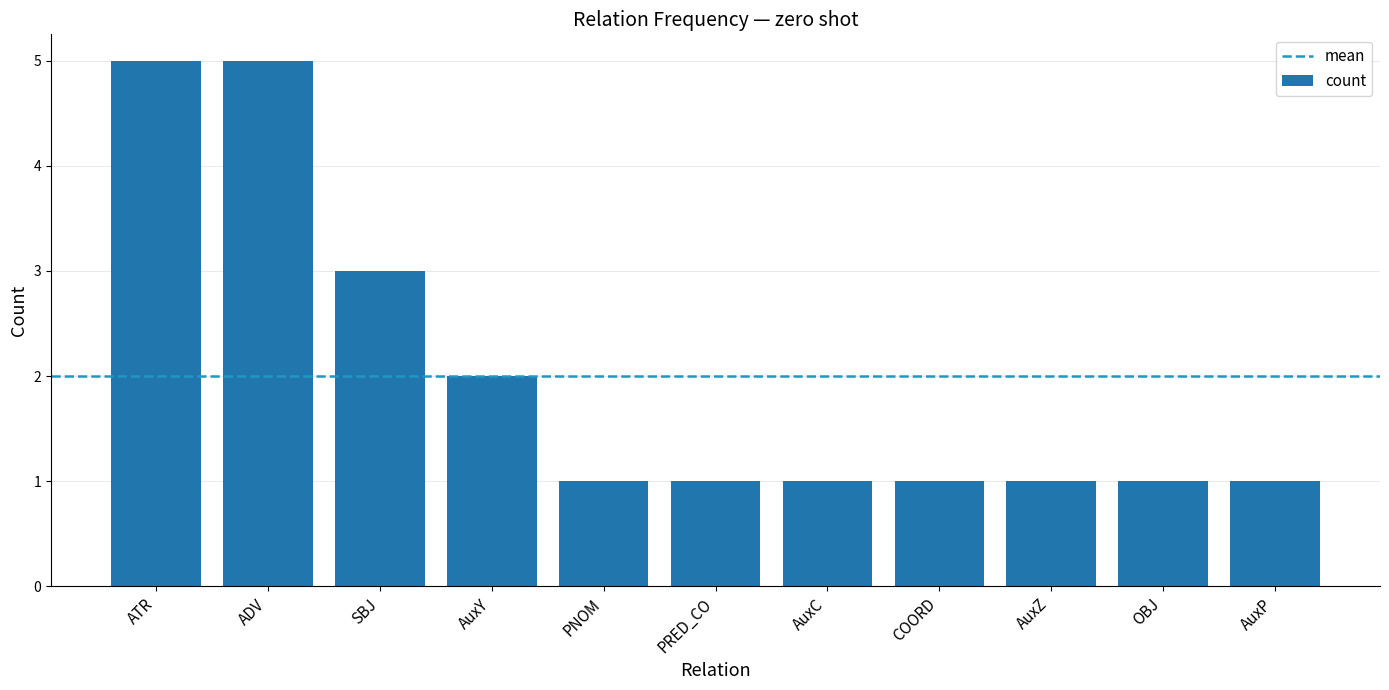

How many series are shown in this chart?

1